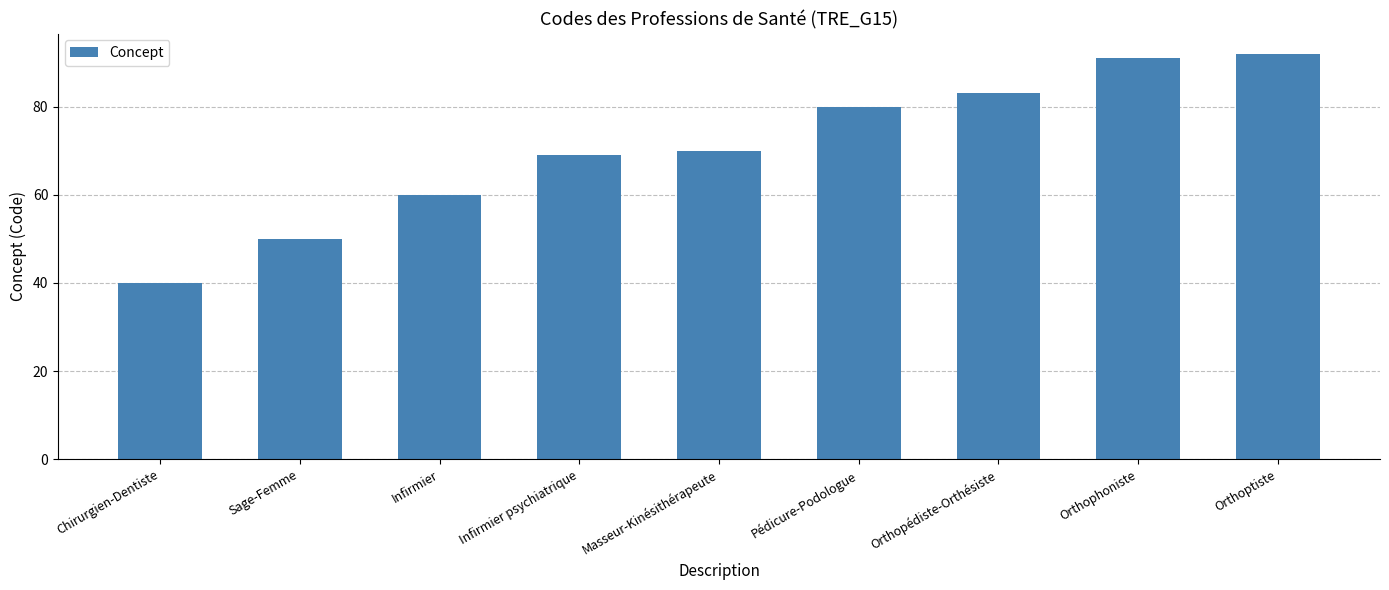

Reading left to right, what are all the values shown in this chart?

Chirurgien-Dentiste=40	Sage-Femme=50	Infirmier=60	Infirmier psychiatrique=69	Masseur-Kinésithérapeute=70	Pédicure-Podologue=80	Orthopédiste-Orthésiste=83	Orthophoniste=91	Orthoptiste=92